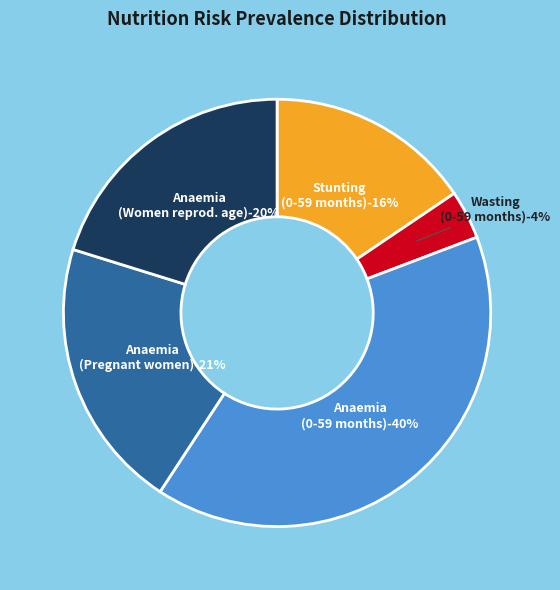

Is it true that Wasting prevalence (Children 0-59 months) is 14% of the pie?

False